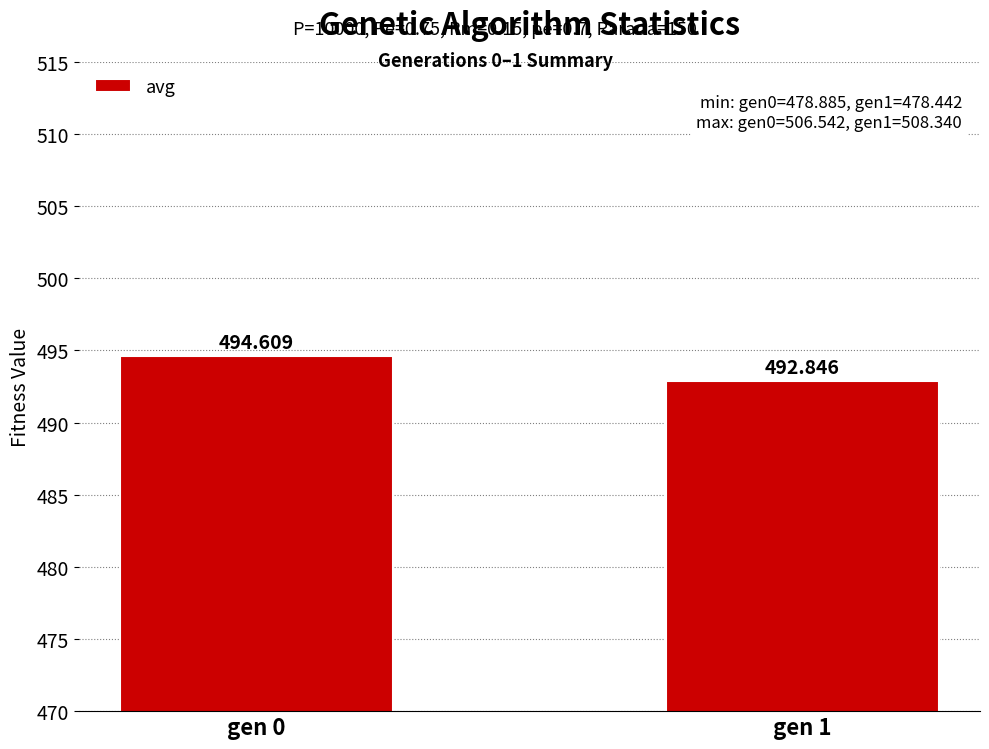

What is the value of the 2nd bar from the left?

492.8